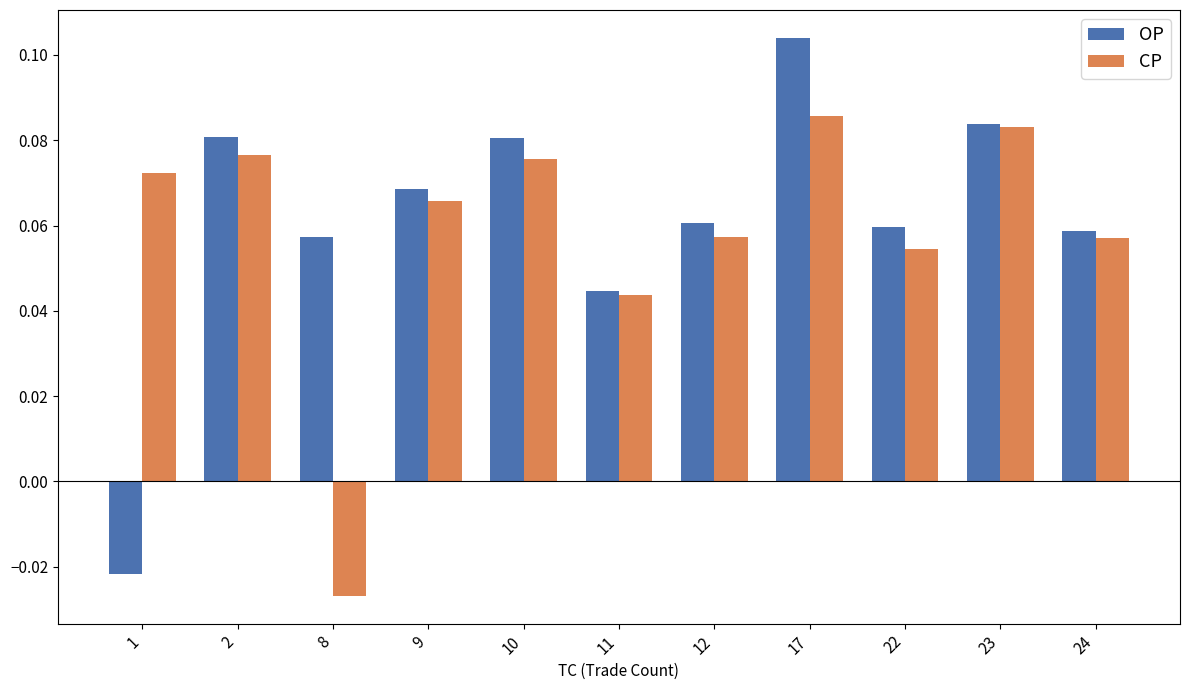

Which series changed the most between 2 and 17?

OP